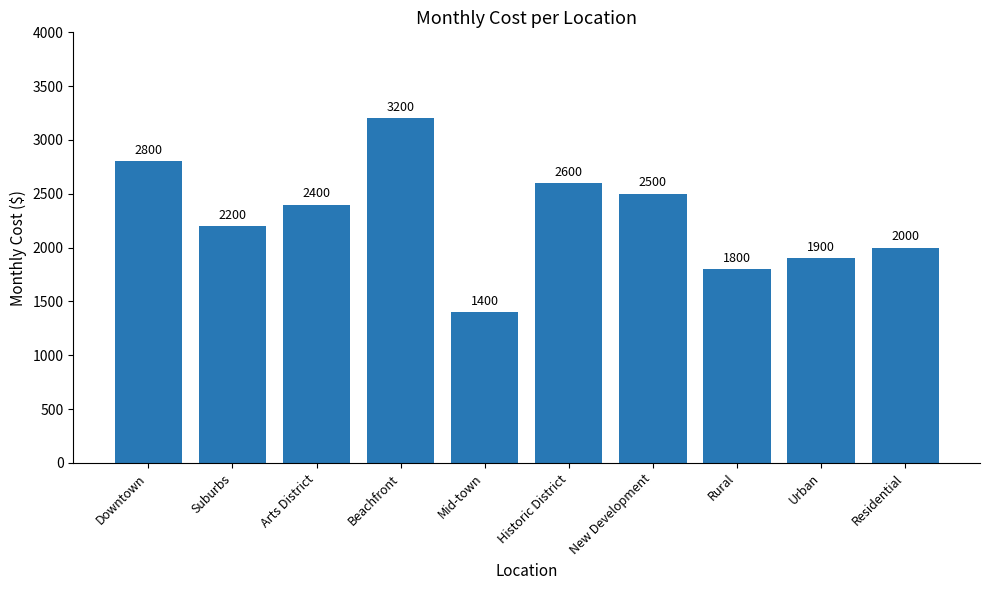

What is the value of the 8th bar from the left?

1800